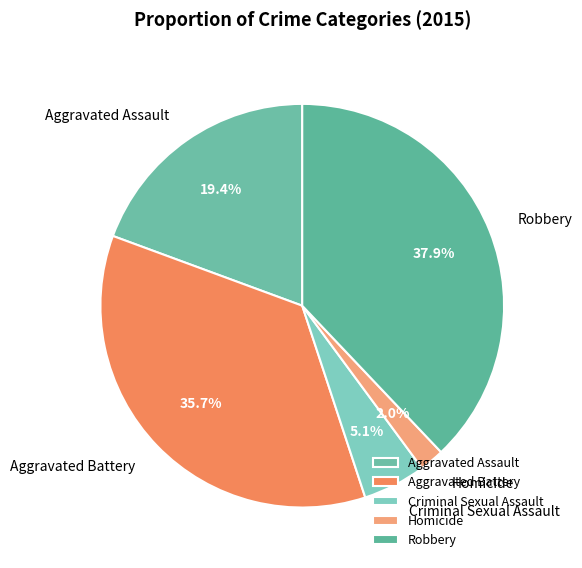

Is it true that Aggravated Assault is 19% of the pie?

True